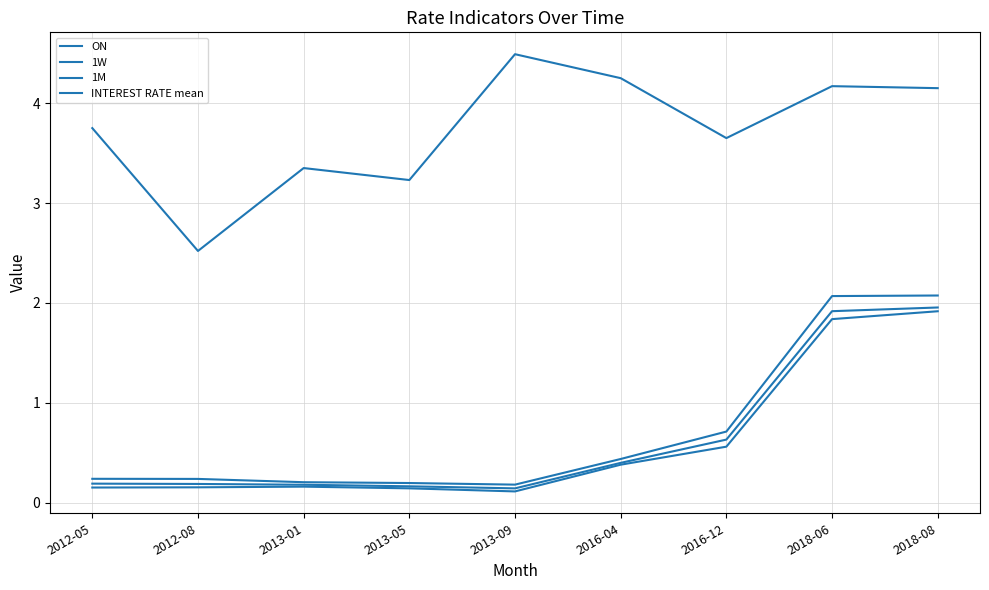

How many lines are shown in the chart?

4